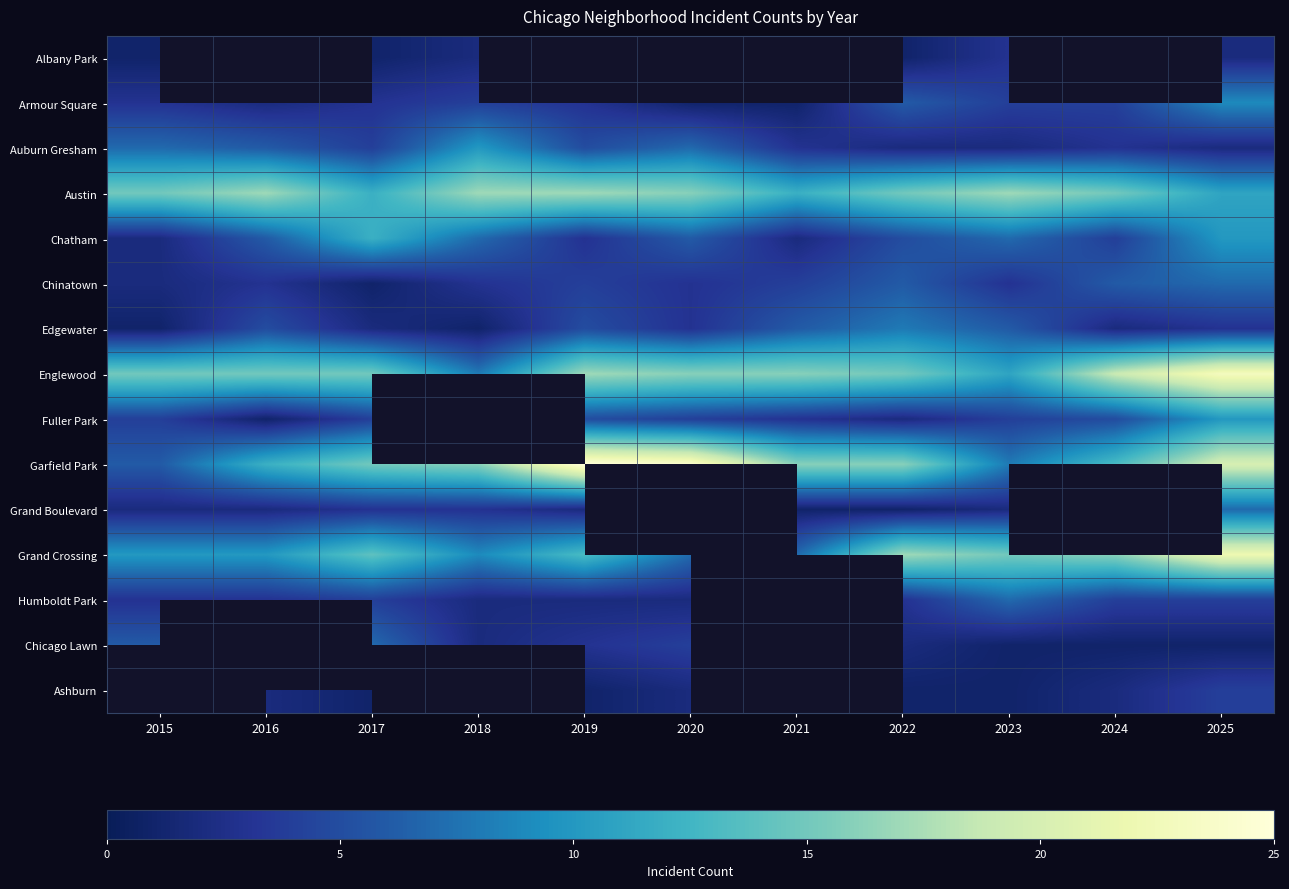

Count the Ashburn values in the range 1 to 2.

7